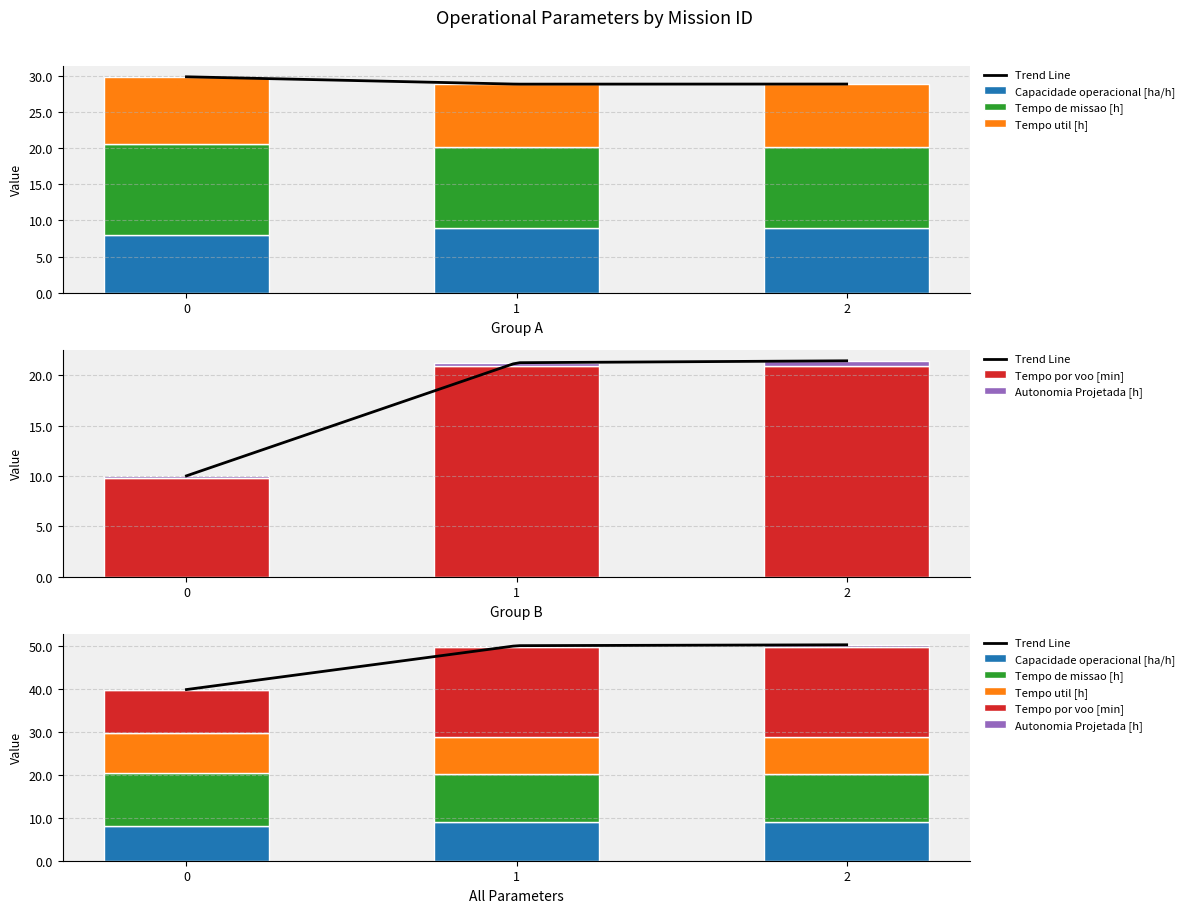

Which series has the largest total across all categories?

Tempo por voo [min]